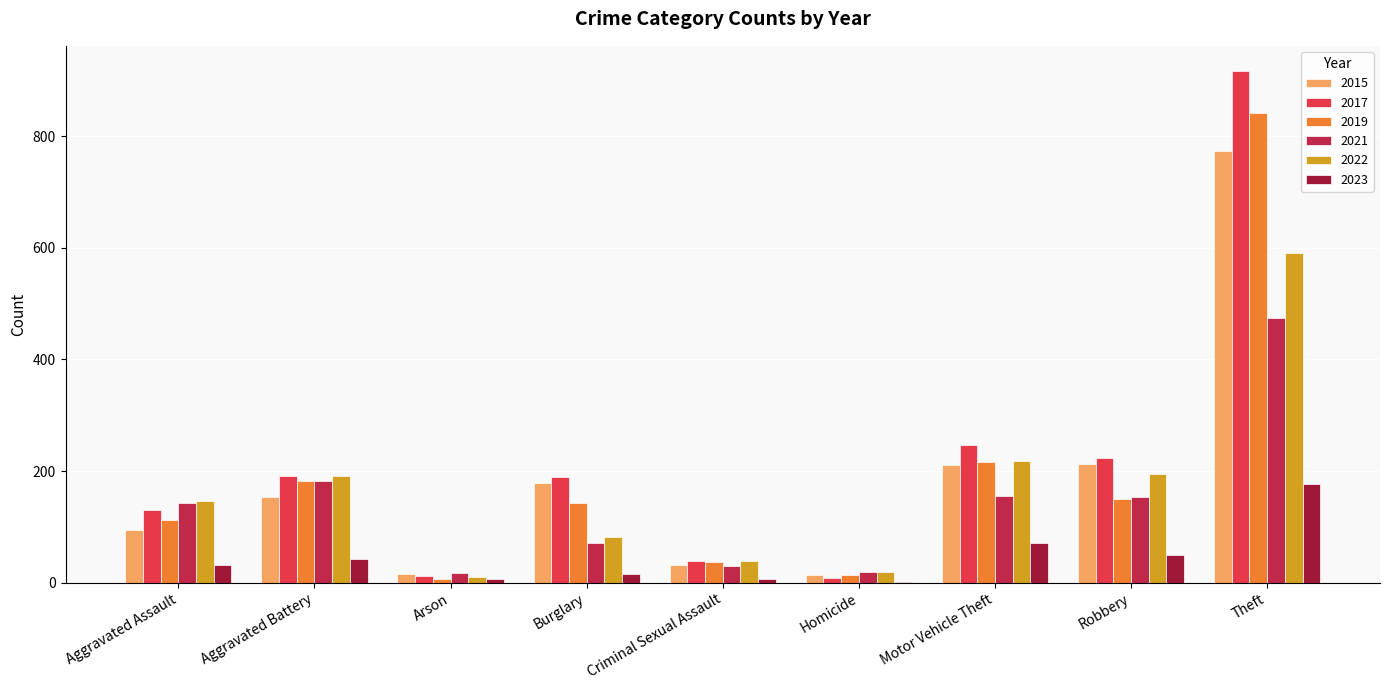

Between Aggravated Assault and Aggravated Battery, which series saw the biggest shift?

2019